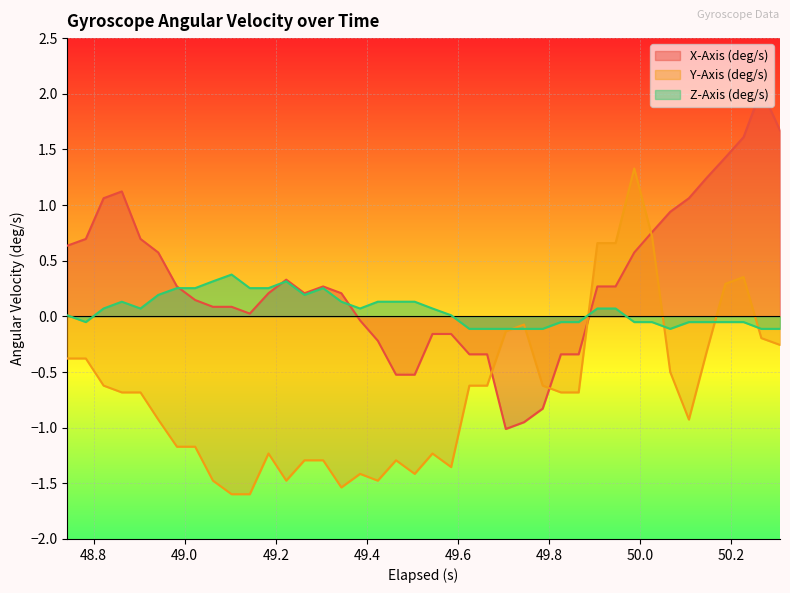

How many times do Y-Axis (deg/s) and X-Axis (deg/s) cross each other?

4